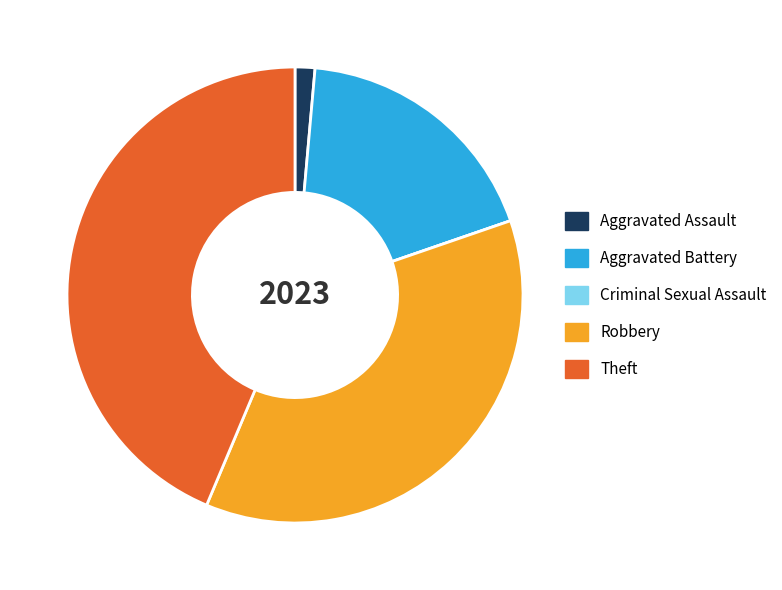

Is the sum of Theft and Robbery greater than half?

Yes